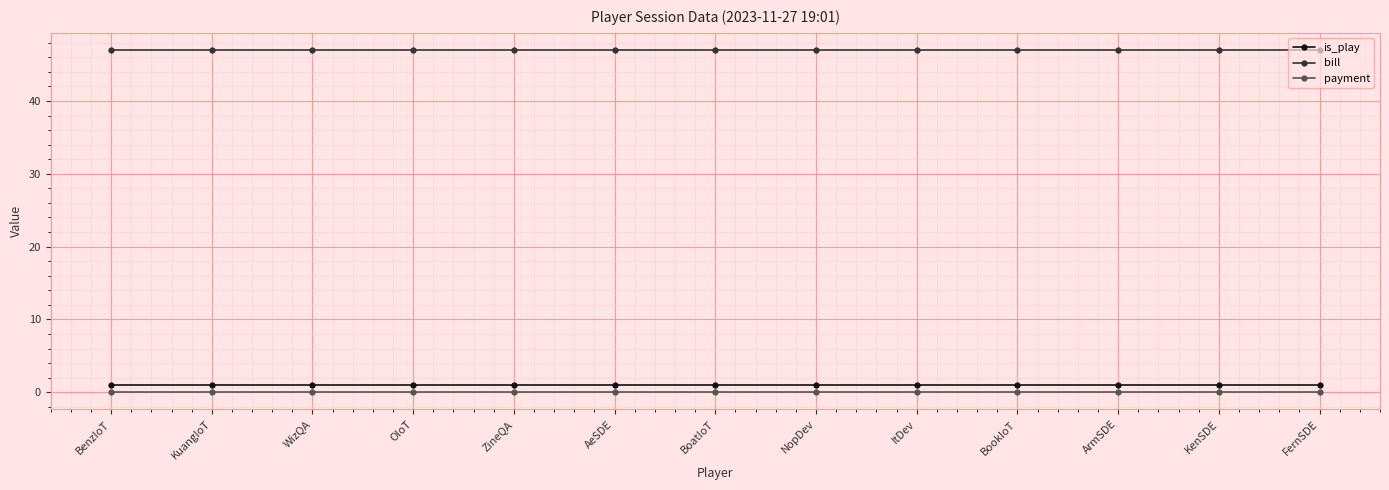

True or false: bill and payment cross at least once.

False